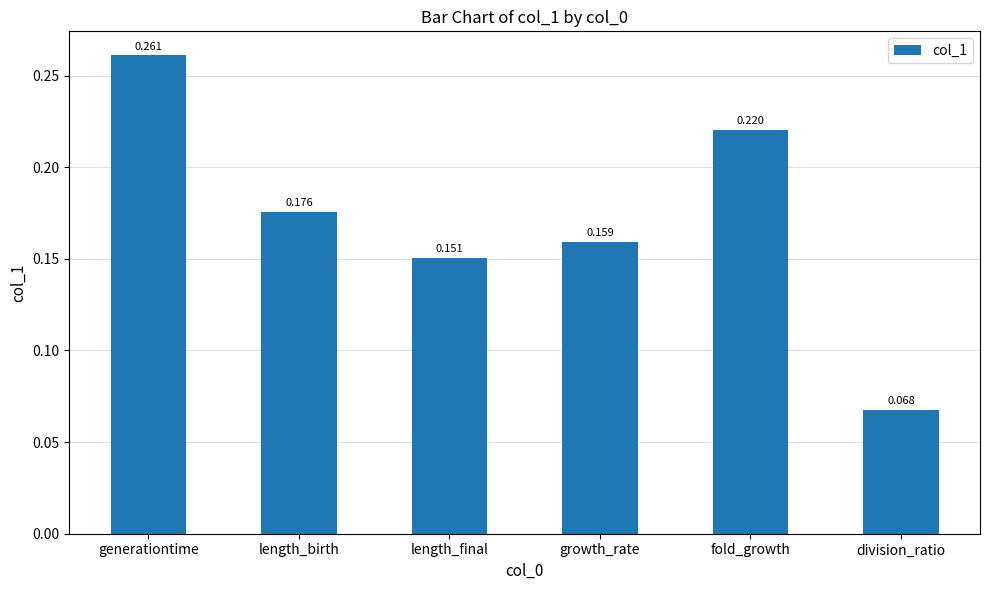

What position from the left is length_final?

3